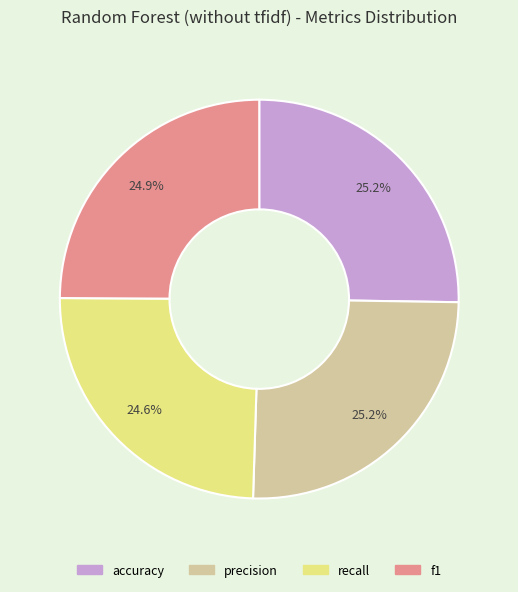

To the nearest percent, what is the average slice percentage?

25%